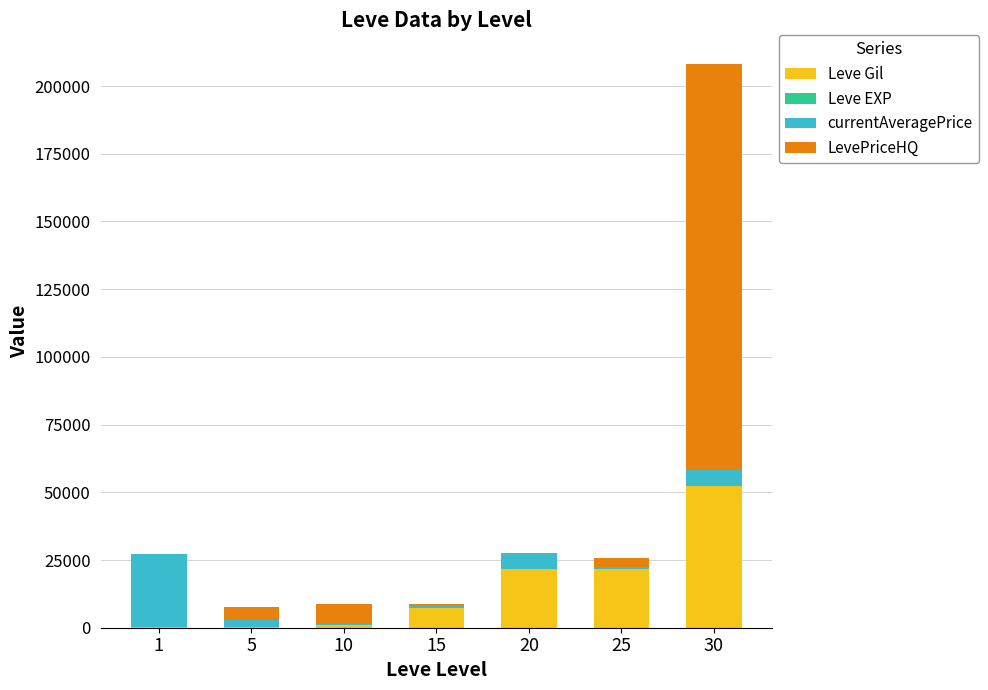

What is the sum of all Leve Gil values?

104190